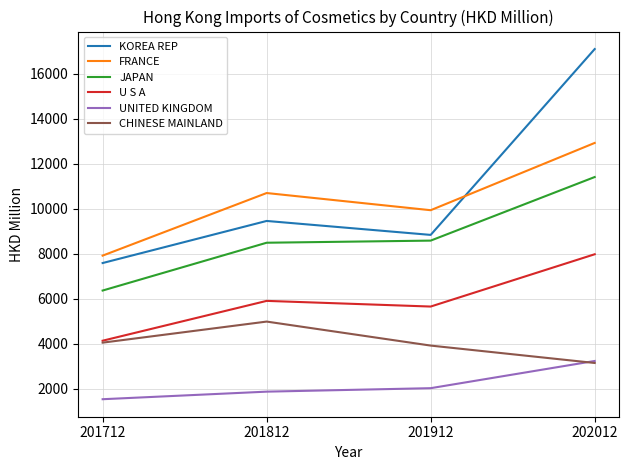

The KOREA REP series shows 10473.5 at 201712. True or false?

False